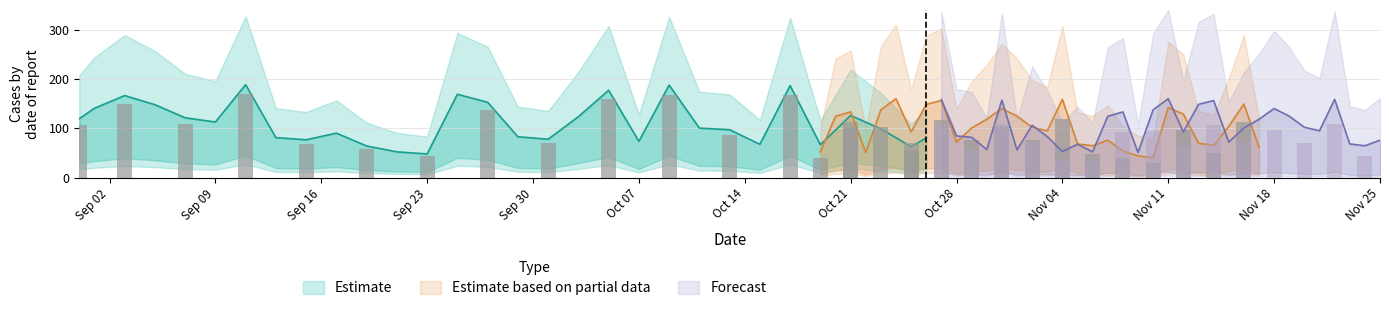

Which series has the largest total across all categories?

Estimate